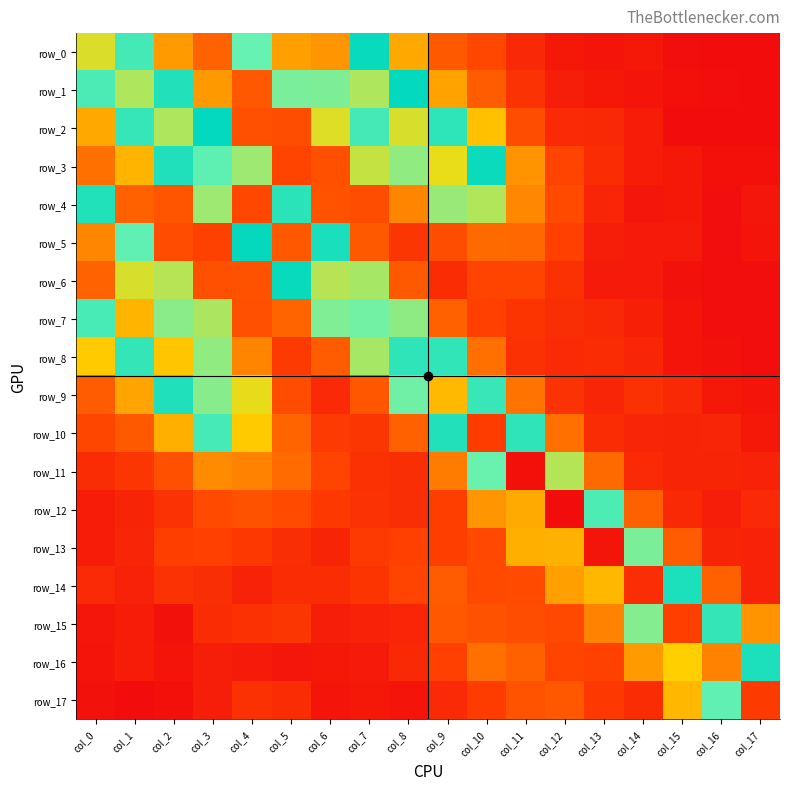

Rank the series by their maximum value, from lowest to highest.

row_1, row_2, row_3, row_8, row_9, row_7, row_0, row_16, row_6, row_5, row_4, row_15, row_10, row_17, row_14, row_13, row_11, row_12